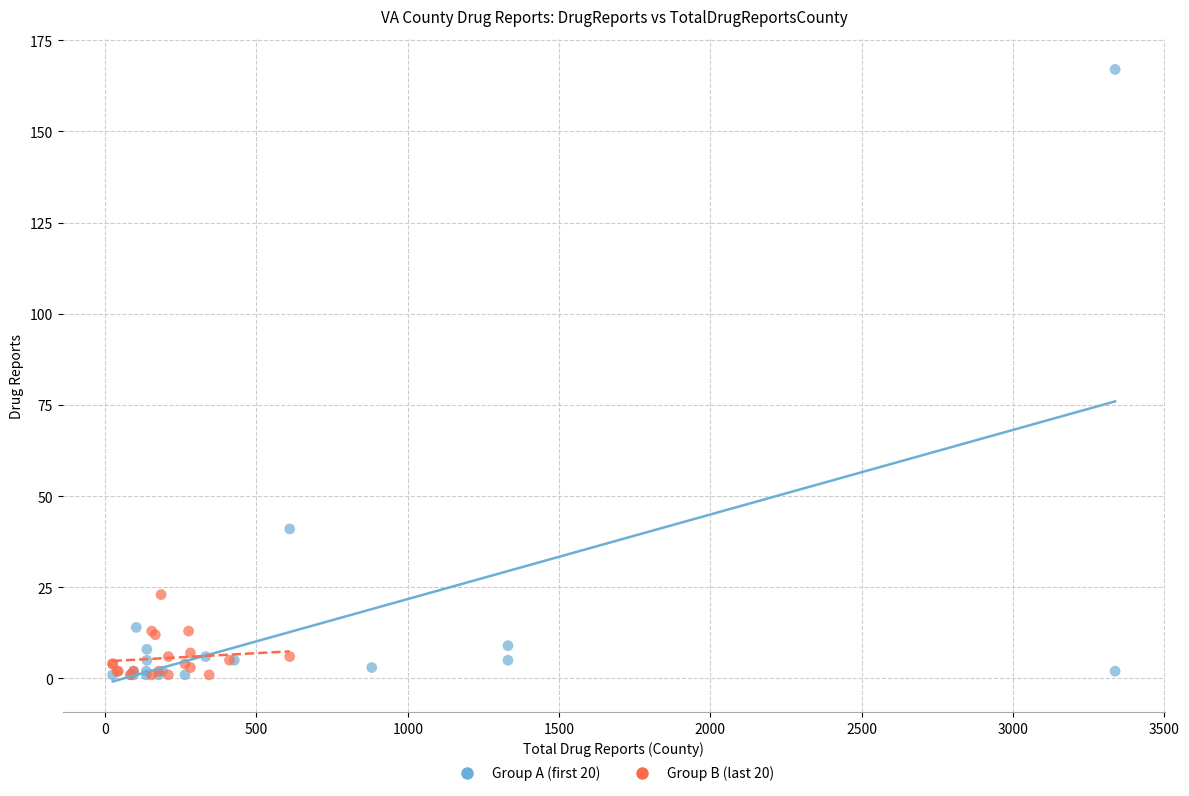

Which series contains the highest Y value?

Group A (first 20)